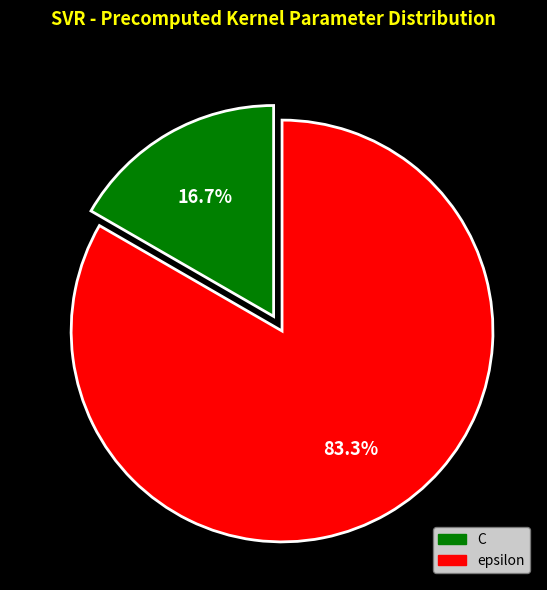

To the nearest percent, what is the average slice percentage?

50%